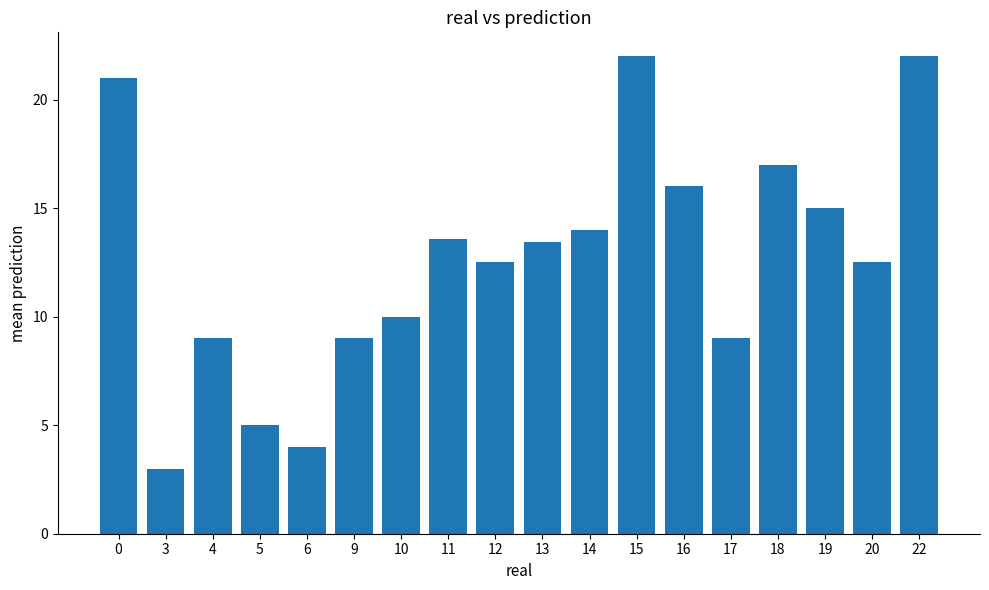

Is it true that the value at 6 is 2.2?

False